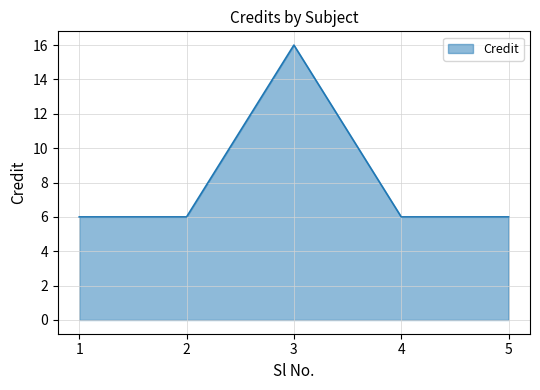

True or false: the data shows 6 at 4.

True